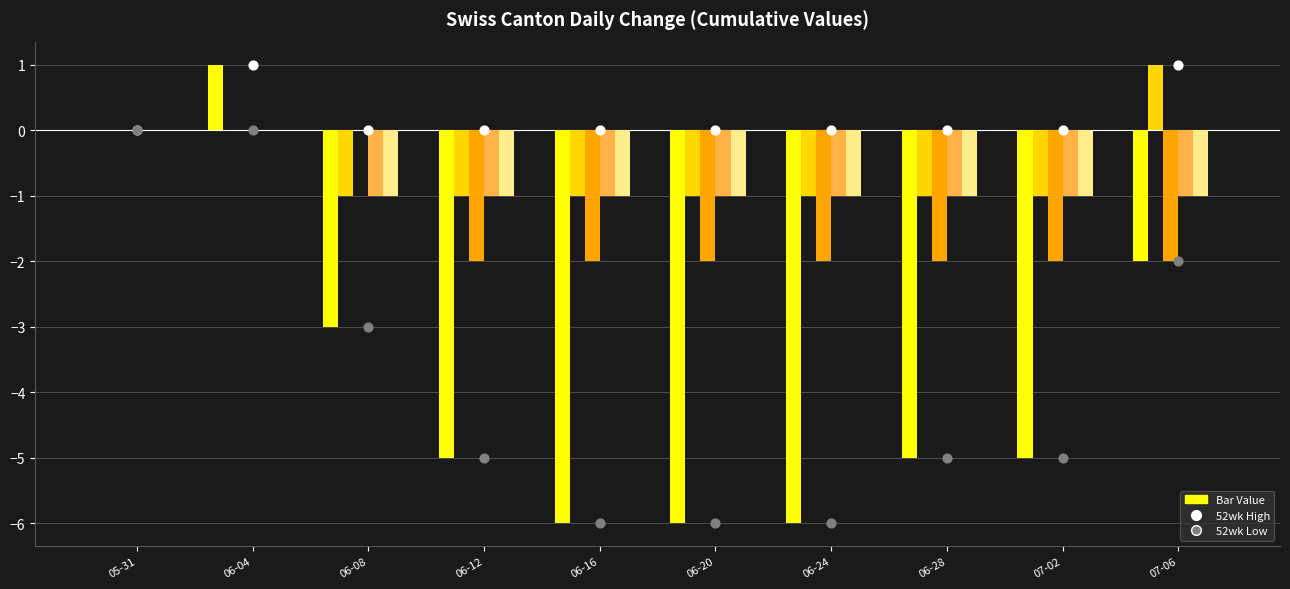

At which category is the sum across all series the highest?

06-04